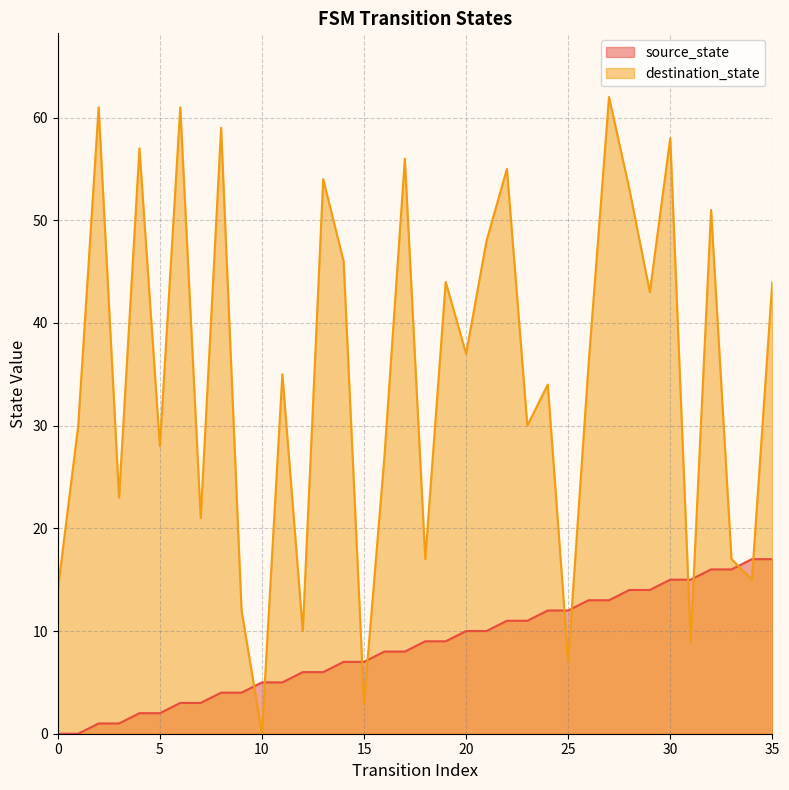

Reading left to right, extract all data points from this chart.

source_state: 0=0	1=0	2=1	3=1	4=2	5=2	6=3	7=3	8=4	9=4	10=5	11=5	12=6	13=6	14=7	15=7	16=8	17=8	18=9	19=9	20=10	21=10	22=11	23=11	24=12	25=12	26=13	27=13	28=14	29=14	30=15	31=15	32=16	33=16	34=17	35=17
destination_state: 0=14	1=30	2=61	3=23	4=57	5=28	6=61	7=21	8=59	9=12	10=0	11=35	12=10	13=54	14=46	15=3	16=27	17=56	18=17	19=44	20=37	21=48	22=55	23=30	24=34	25=7	26=36	27=62	28=53	29=43	30=58	31=9	32=51	33=17	34=15	35=44